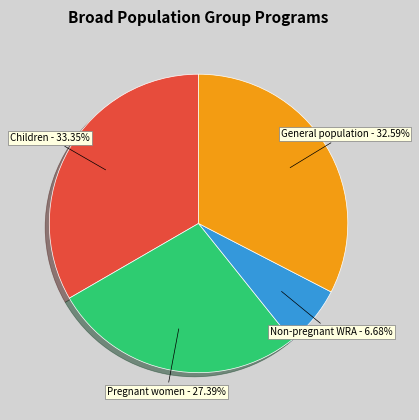

Count the number of slices in the pie.

4